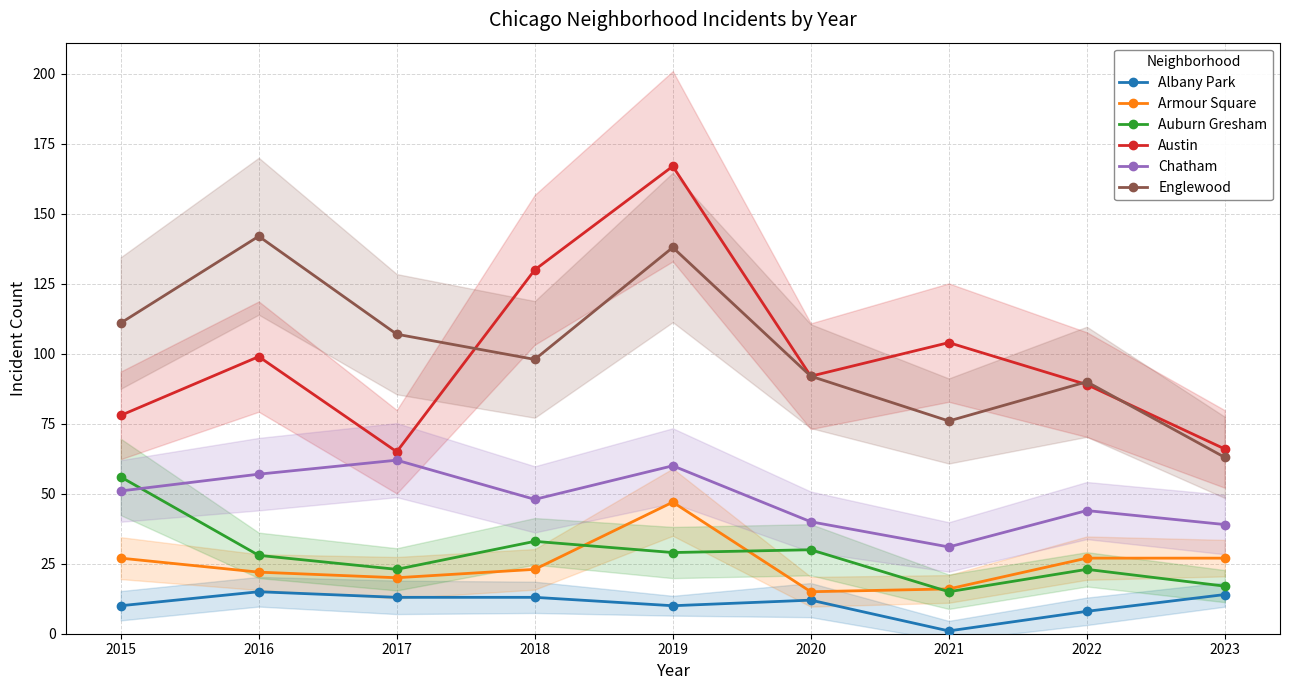

What is the value of the Auburn Gresham point at the 2nd from the left?

28